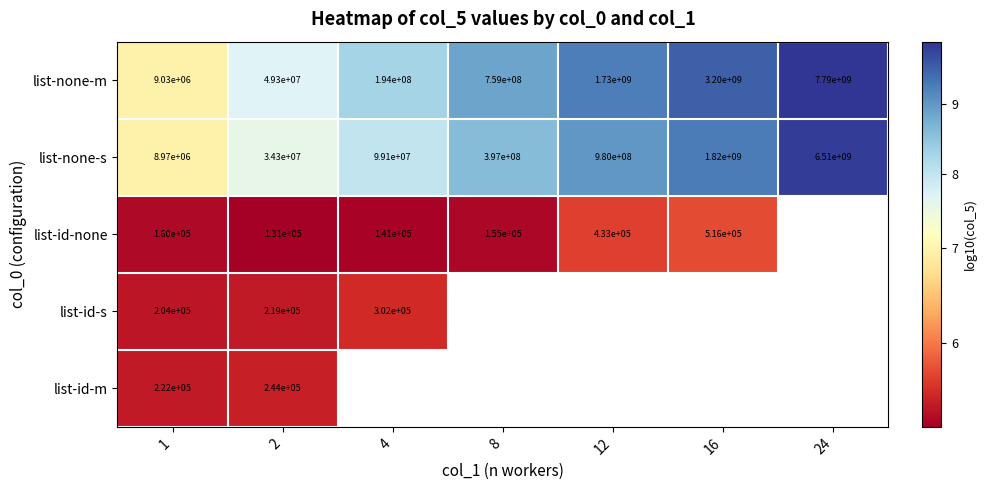

Which series has the largest total across all categories?

list-none-m